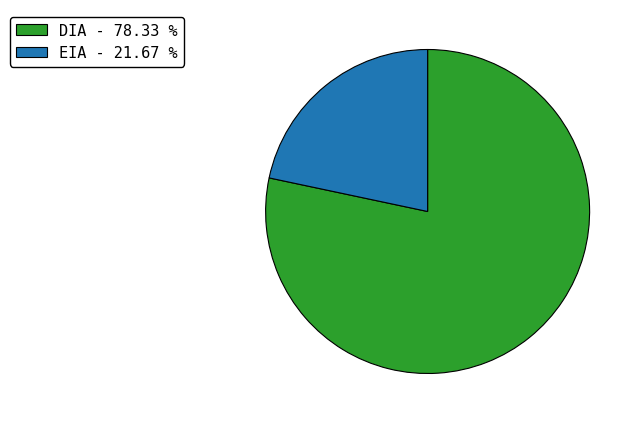

Which has a higher value, DIA - 78.33 % or EIA - 21.67 %?

DIA - 78.33 %